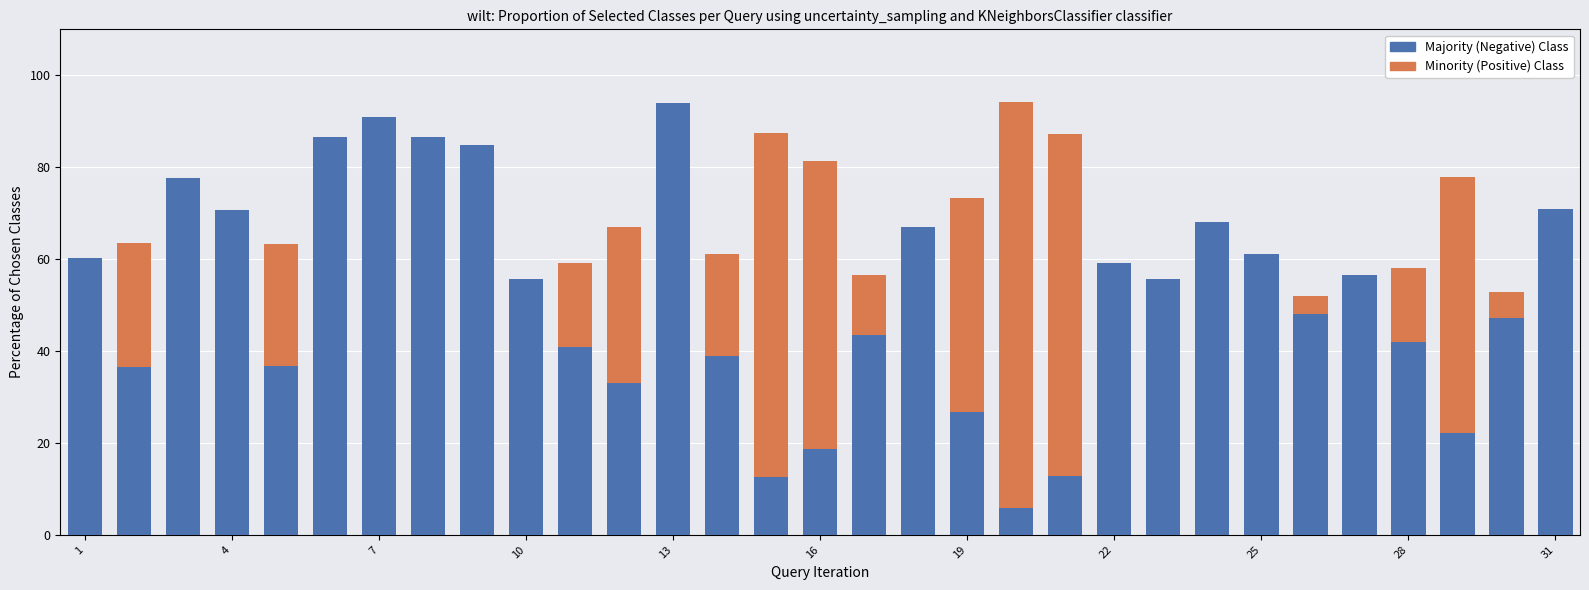

Is the value of Majority (Negative) Class at 11 greater than the value of Minority (Positive) Class at 26?

No